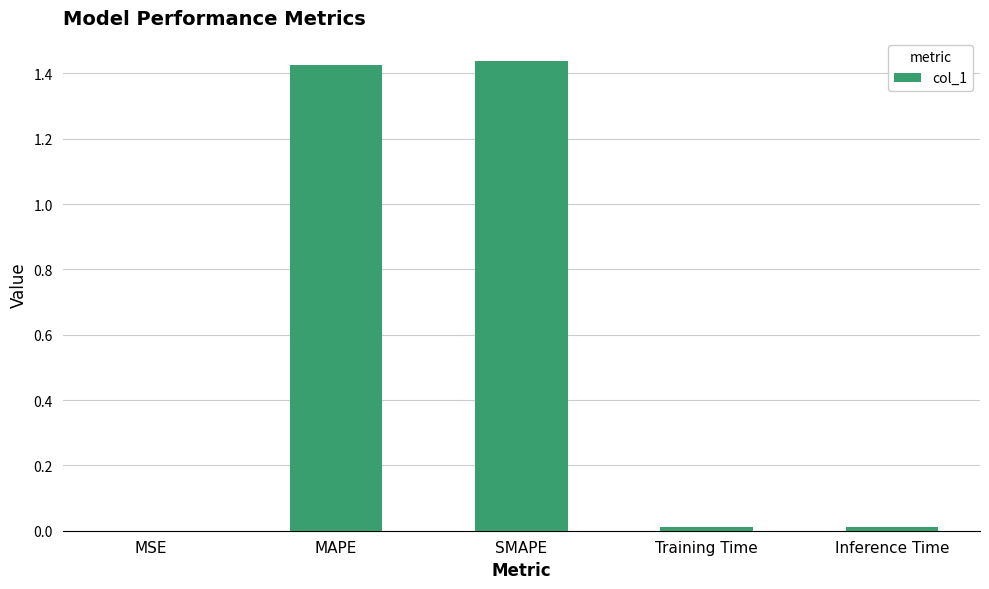

Are the bars horizontal?

No